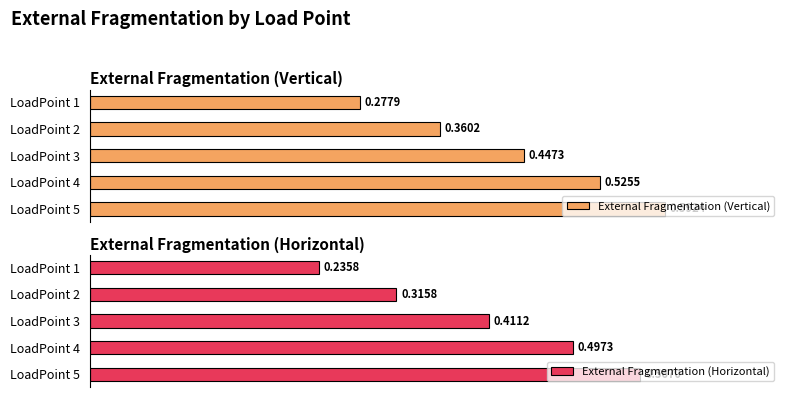

Which has a higher value, LoadPoint 1 or LoadPoint 4?

LoadPoint 4